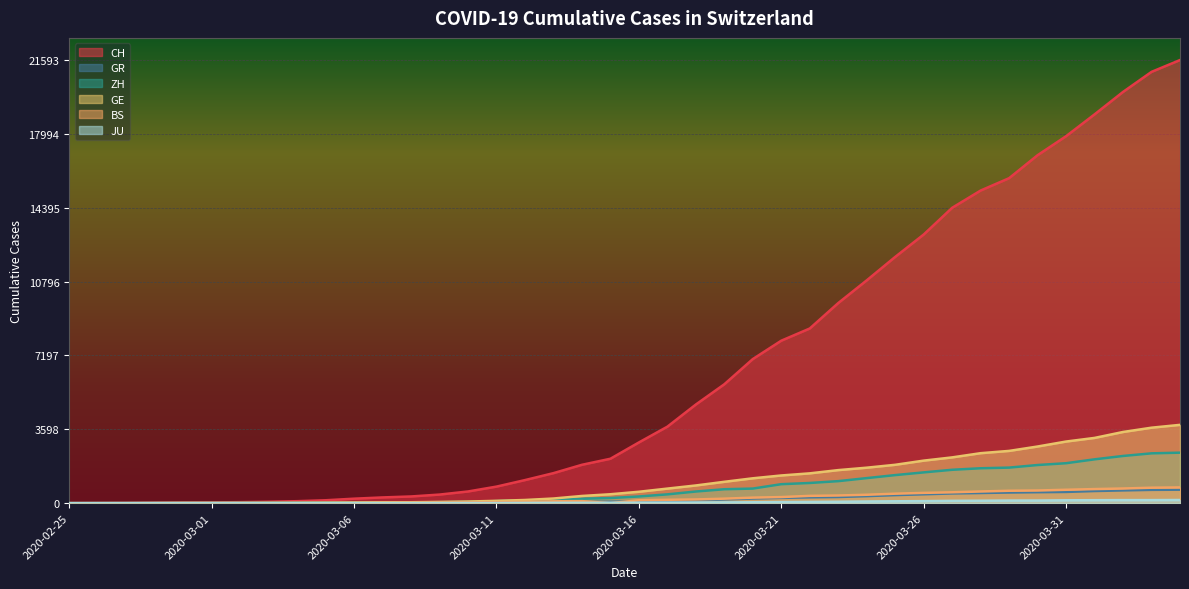

What is the difference between the second highest and minimum values in the GR series?

649